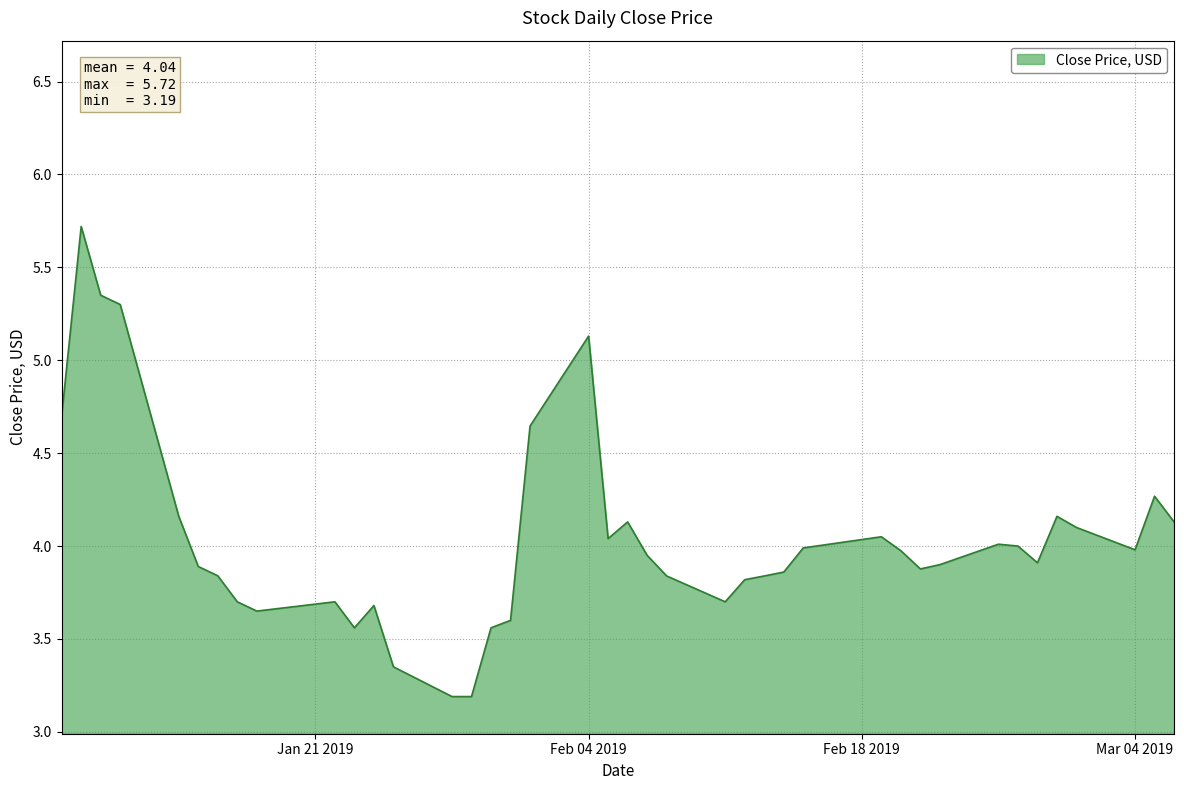

What is the difference between the maximum and minimum values?

2.5